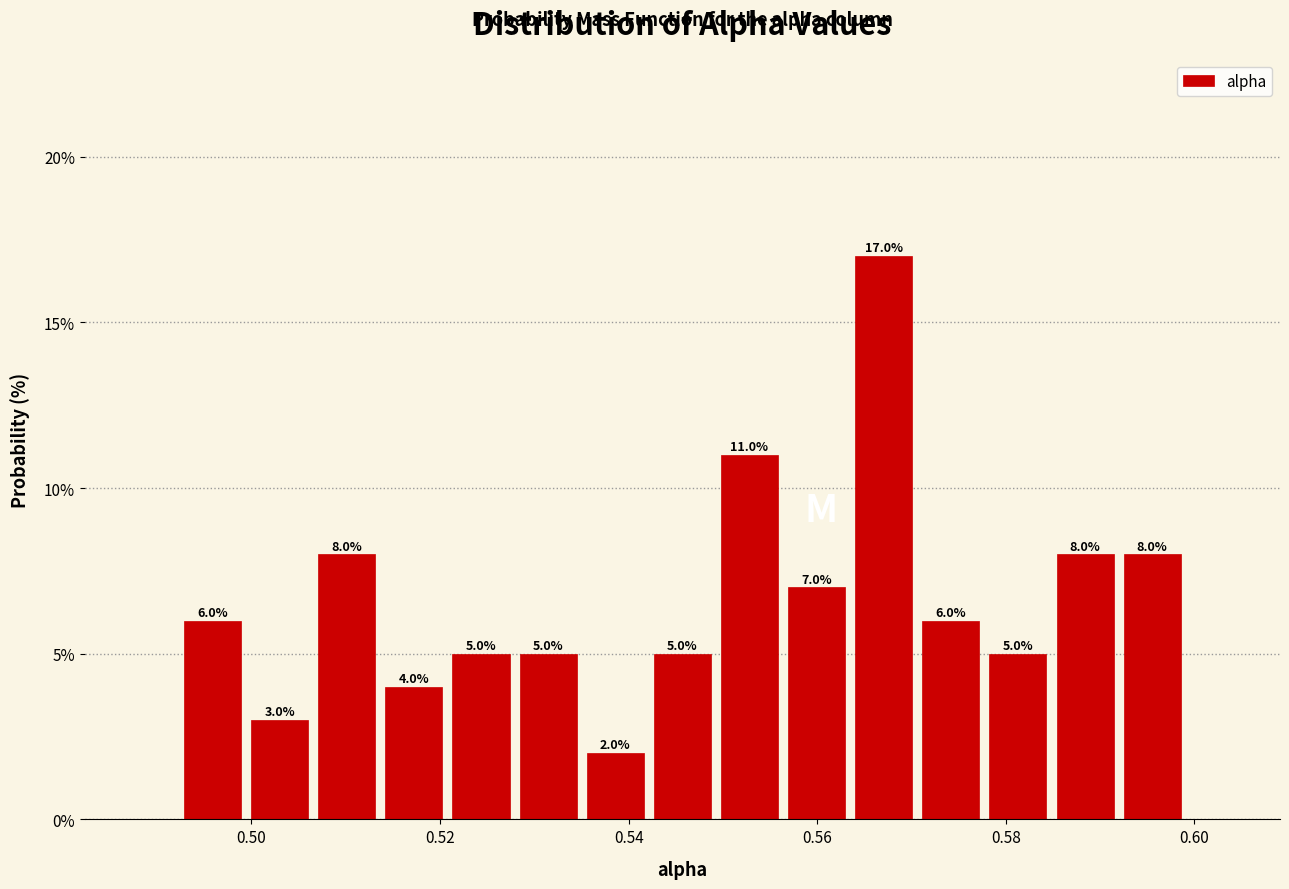

Read against the x-axis, roughly where is the centre of the tallest bar?

0.568